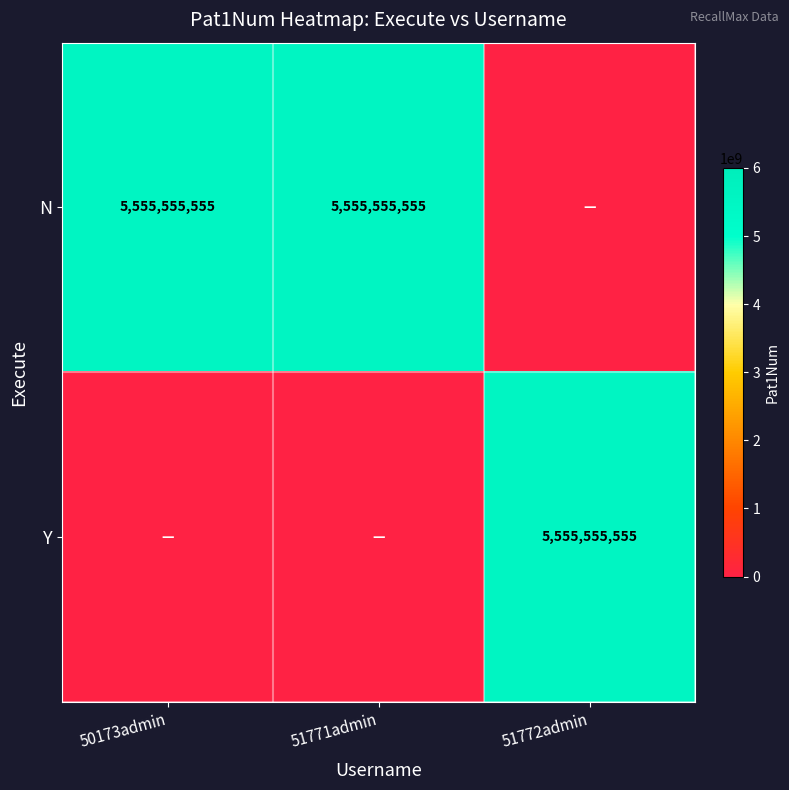

At how many categories does at least one series exceed 3466396078?

3